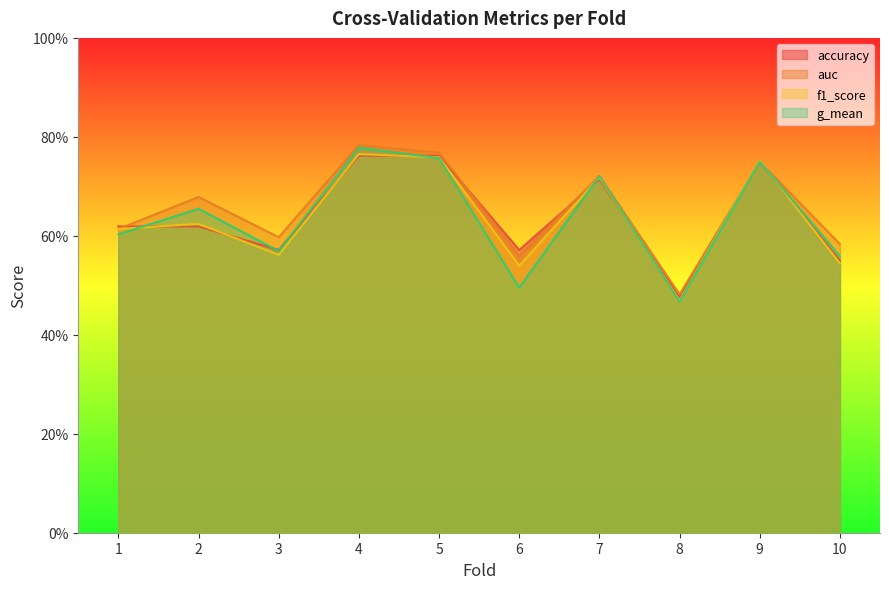

What is the value of the accuracy point at the 5th from the left?

0.8